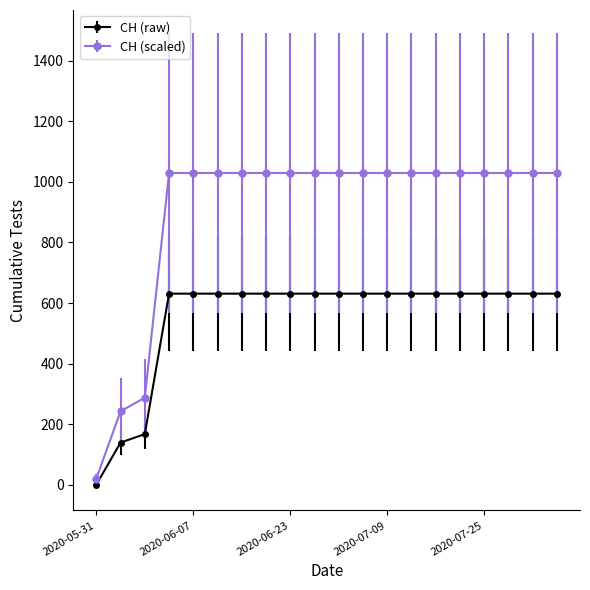

What is the sum of all CH (scaled) values?

18052.8